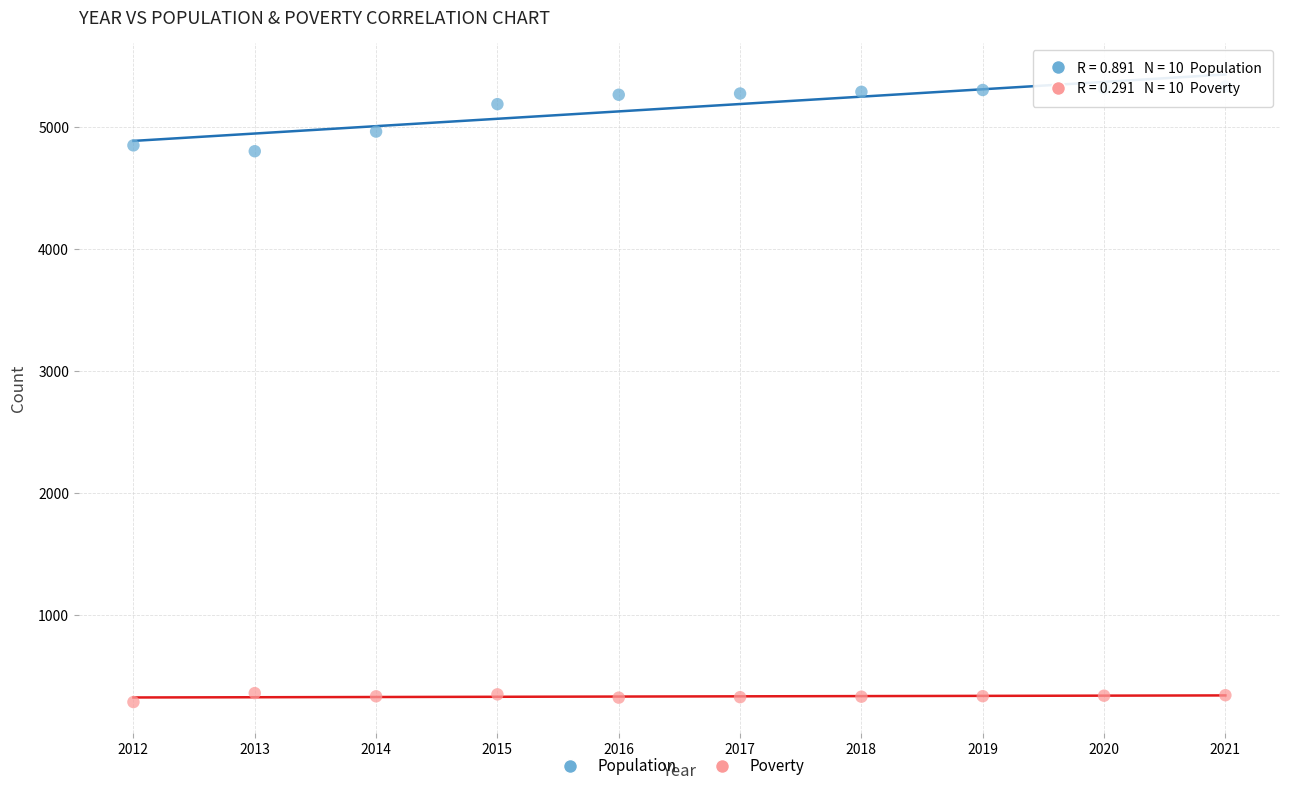

What is the X range (max minus min) for the scatter plot?

9